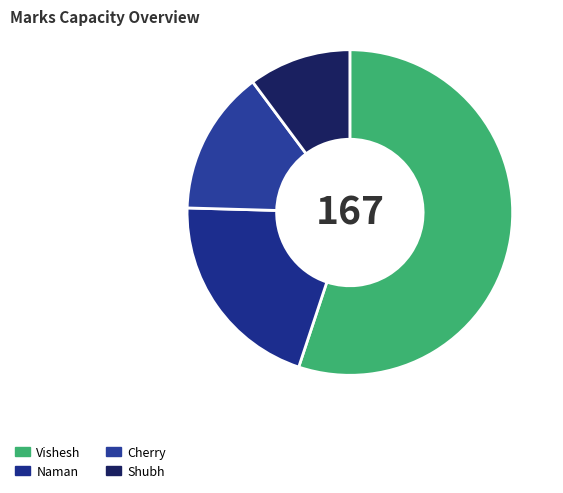

The Shubh slice represents 1% of the pie. True or false?

False